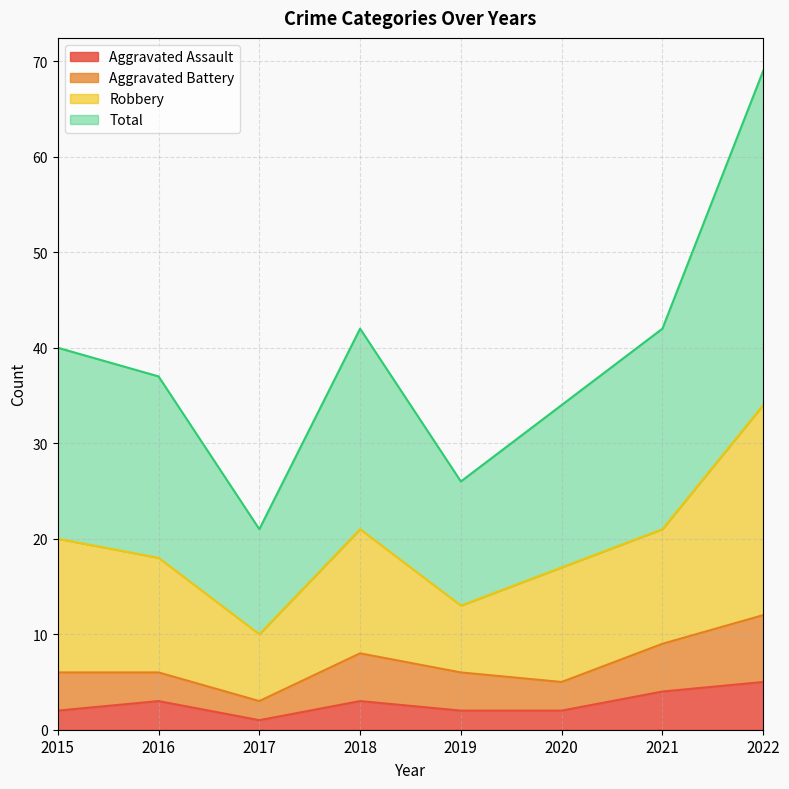

How many data points in Aggravated Assault are above 3?

2